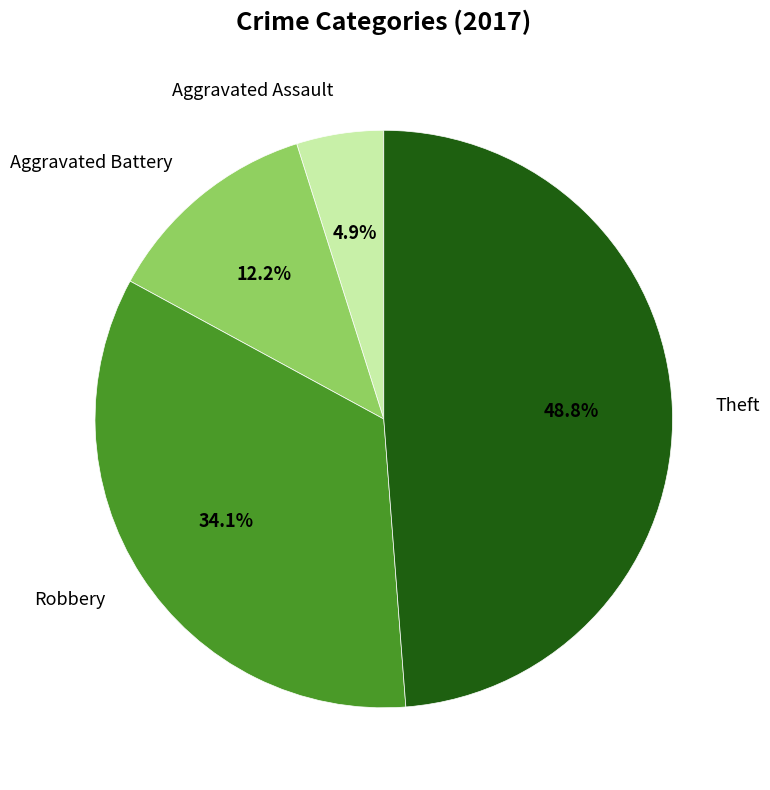

Rank the categories by value from highest to lowest.

Theft, Robbery, Aggravated Battery, Aggravated Assault